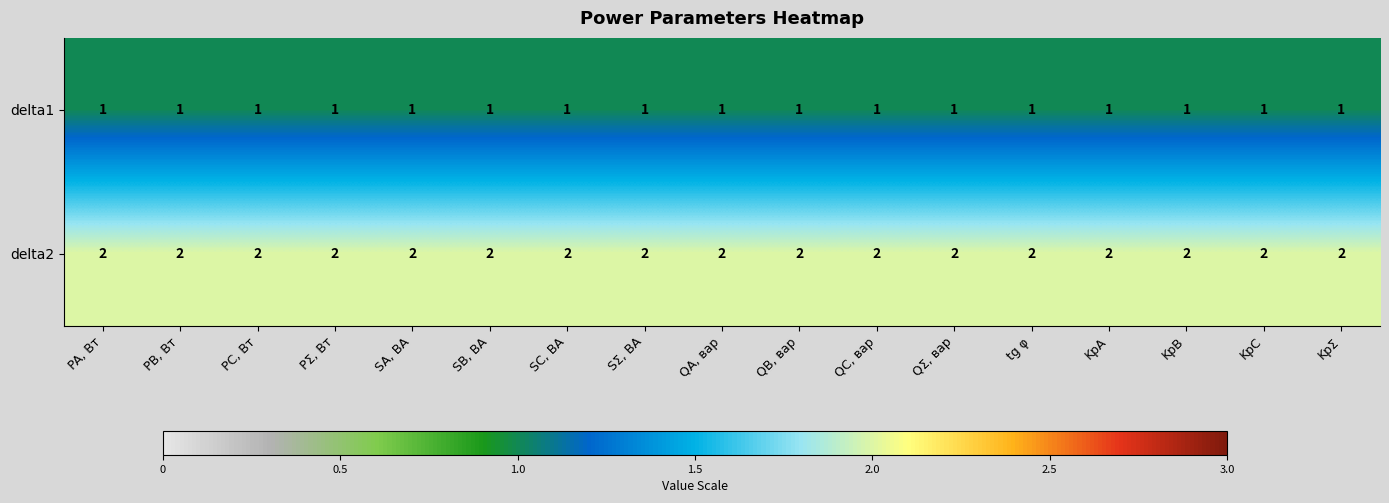

List the series in order of their overall mean, highest first.

delta2, delta1